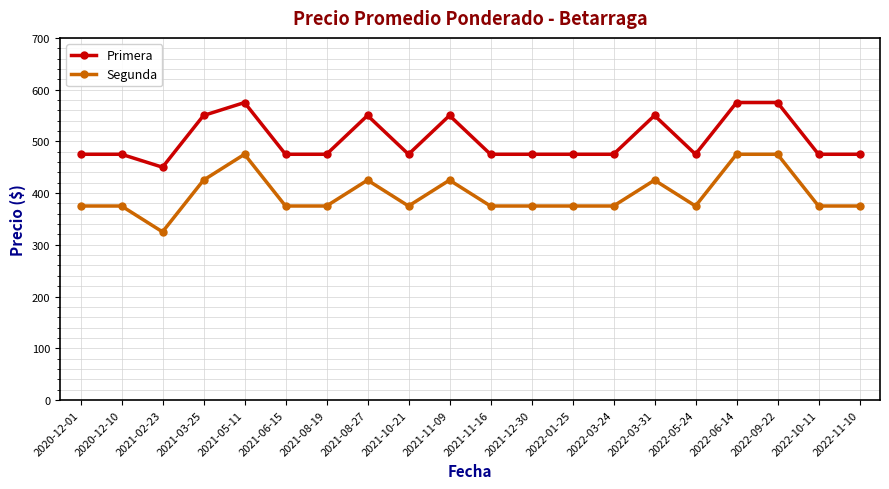

Which series has the largest range (max minus min)?

Segunda